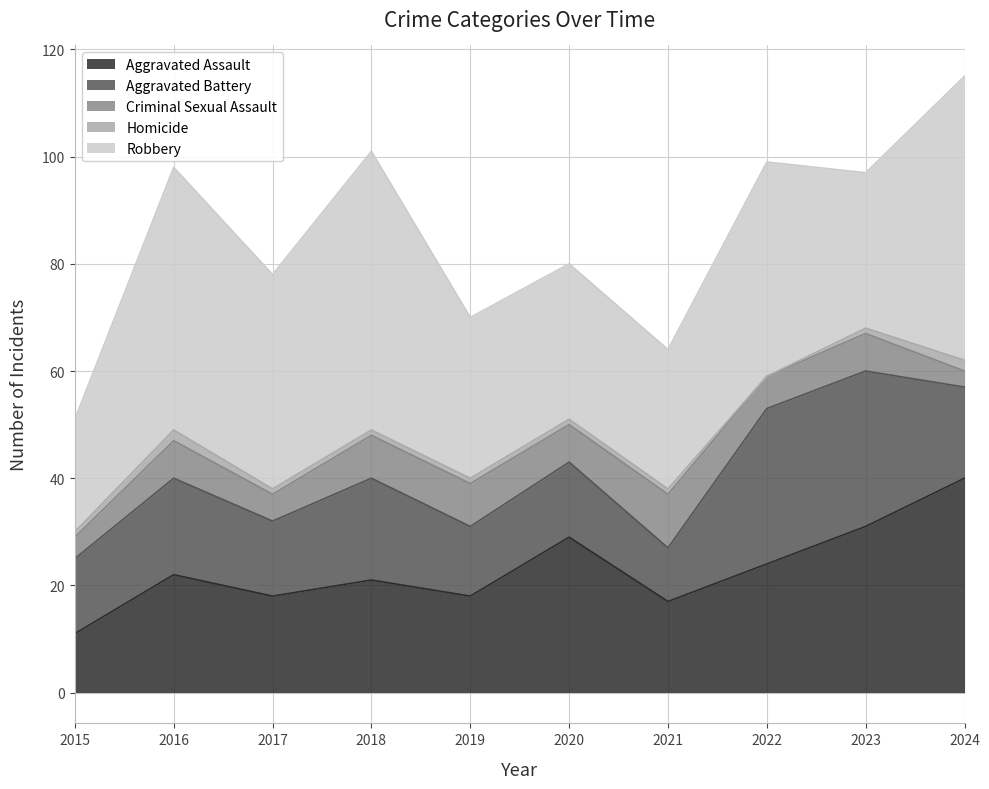

Where do Aggravated Assault and Aggravated Battery first cross each other?

2015 and 2016